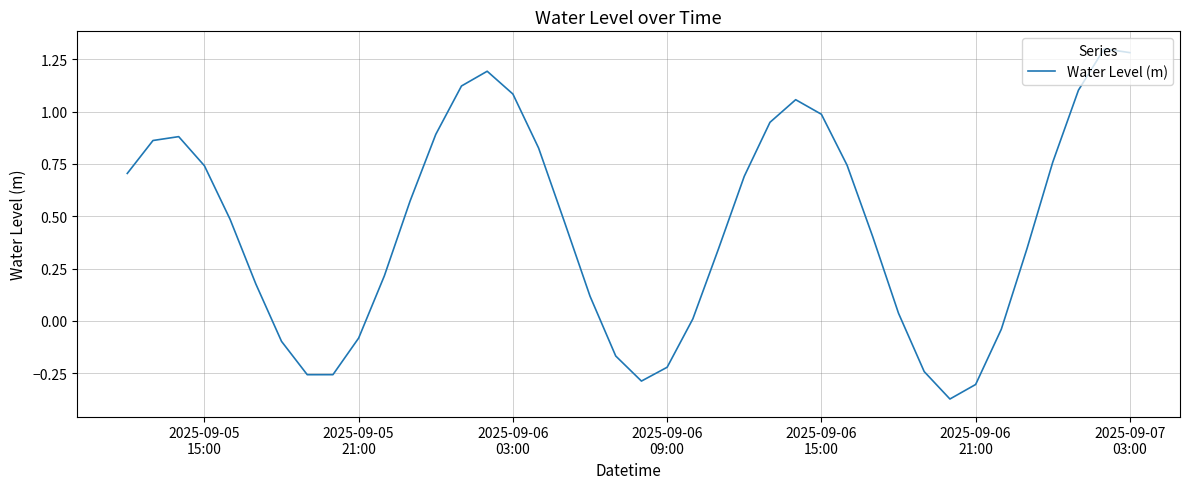

What is the difference between the maximum and minimum values?

1.7